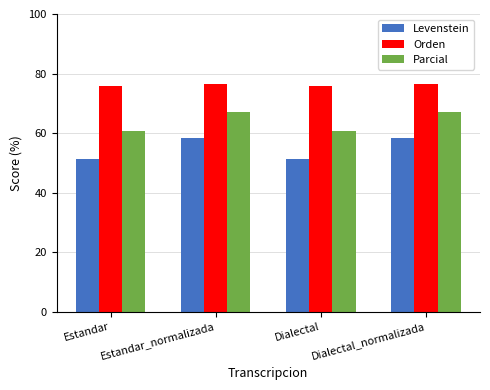

List the series in order of their overall mean, highest first.

Orden, Parcial, Levenstein